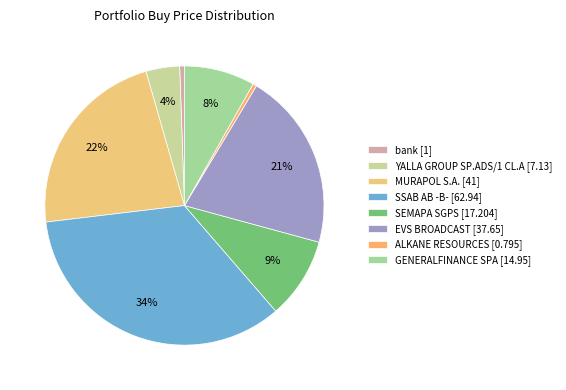

Approximately how many times larger is the value at SEMAPA SGPS compared to bank?

17.2